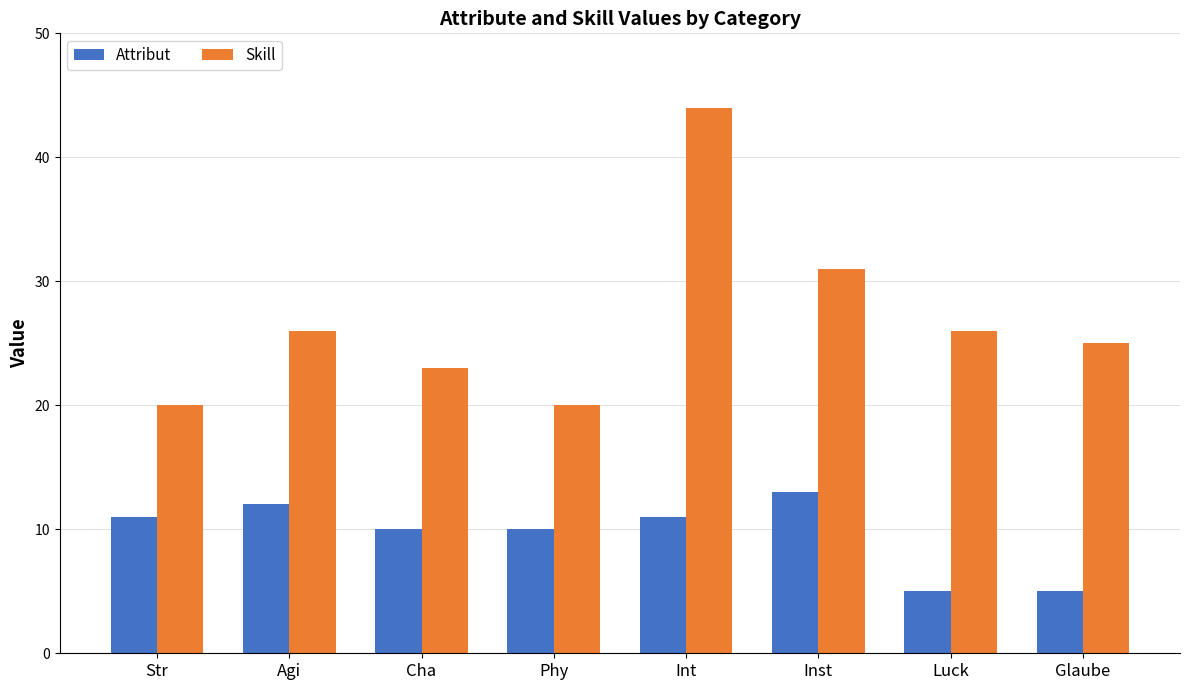

Rank the series at Glaube from highest to lowest value.

Skill, Attribut